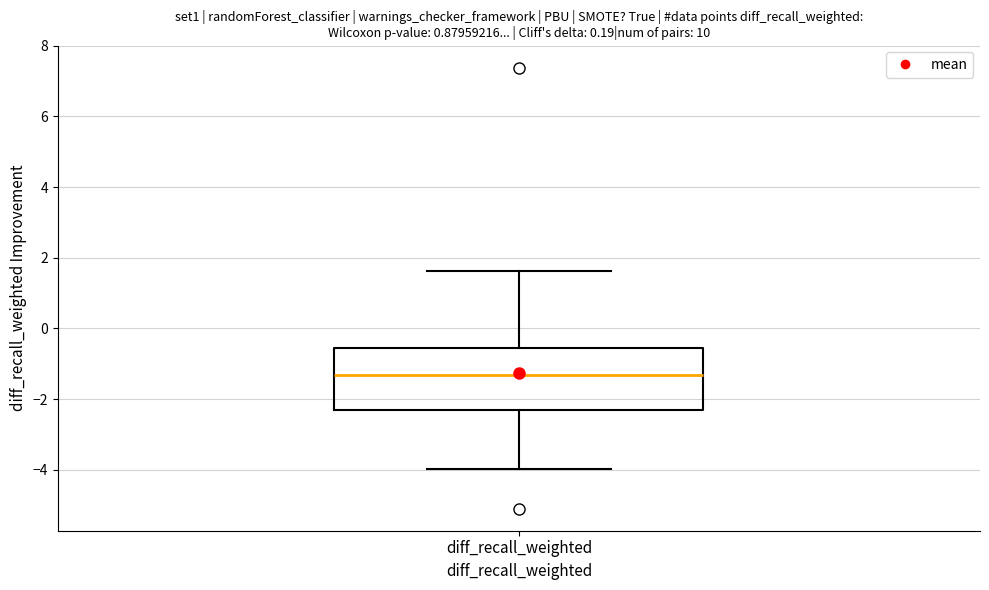

Read this box plot against the y-axis: the position of the median line, the range covered by the box, and the ends of both whiskers. The values are not printed on the chart, so give them approximately, as read against the axis.

median -1.4, box -2.4 to -0.6, whiskers -4.0 to 1.6